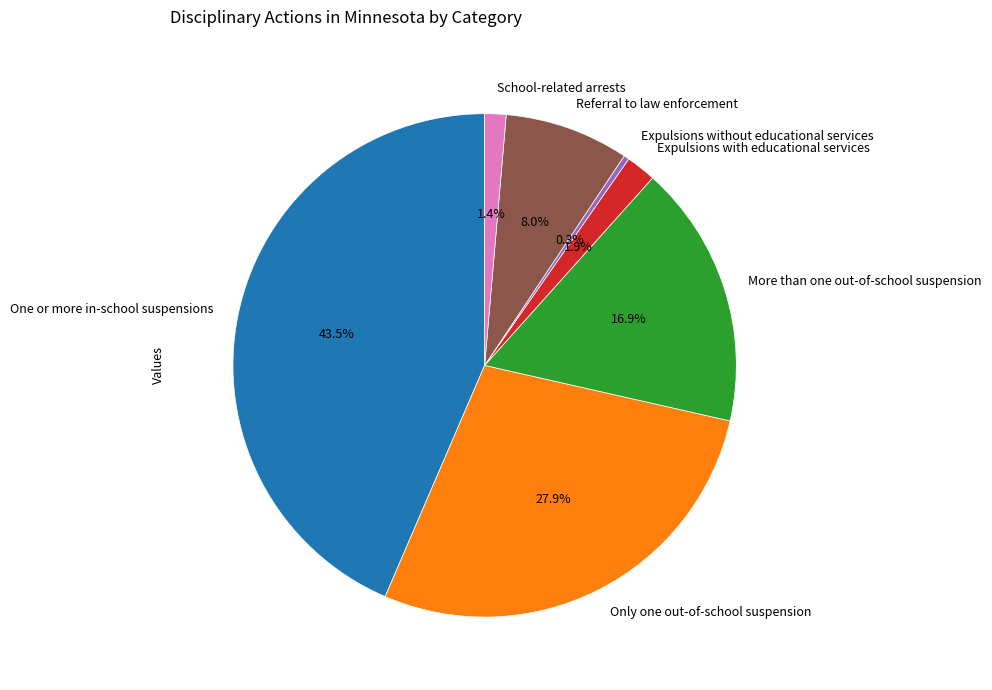

Is Only one out-of-school suspension the majority of the pie?

No